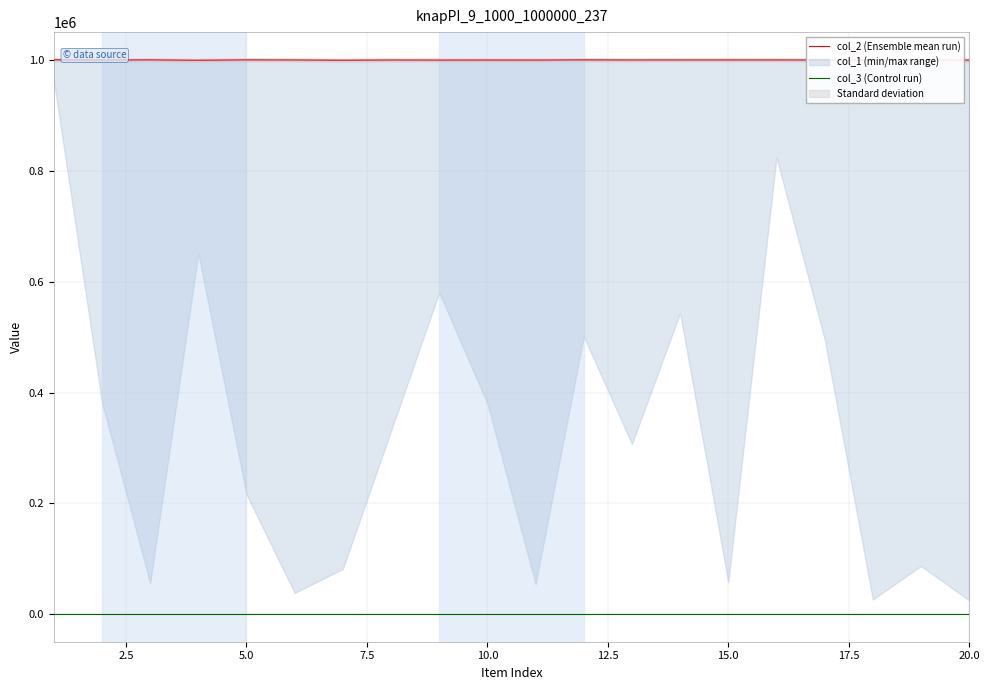

How many values in the col_2 (Ensemble mean run) series are below 1000532?

10